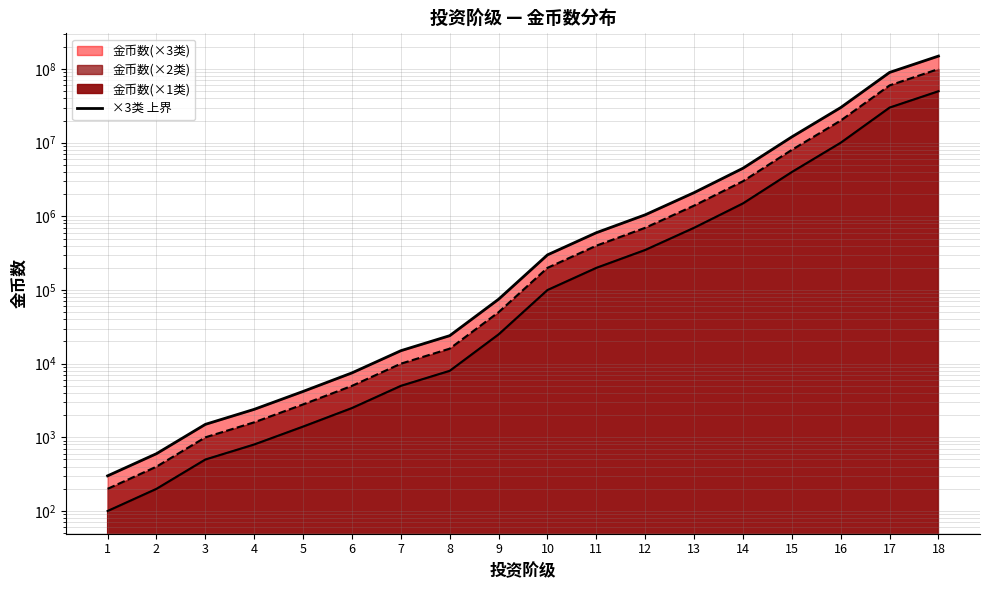

What is the difference between the values at 6 and 16?

29992500